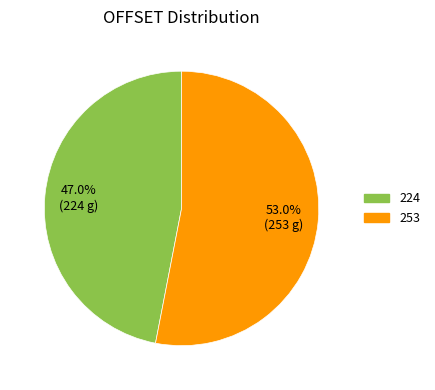

To the nearest percent, what is the difference between the 253 and 224 slice percentages?

6%